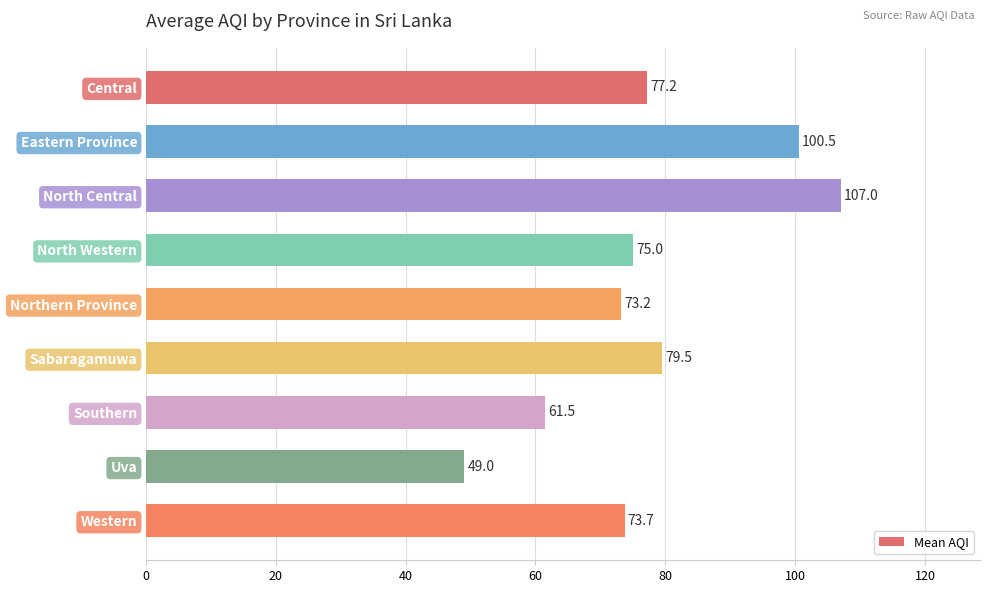

What is the sum of all values?

696.6